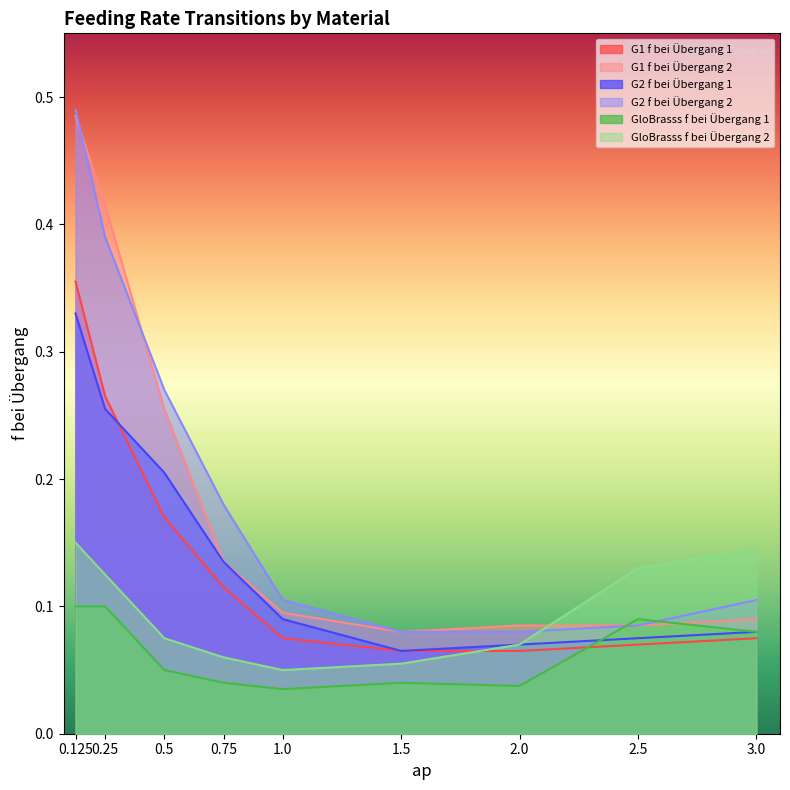

At which label is G2 f bei Übergang 2 closest to 0?

1.5